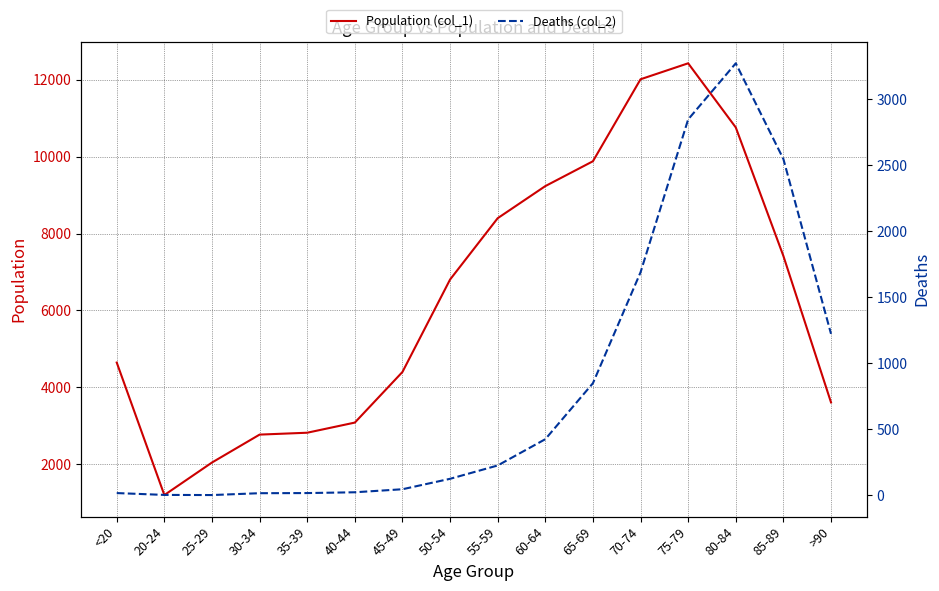

True or false: Population (col_1) has a value of 1620 at 45-49.

False